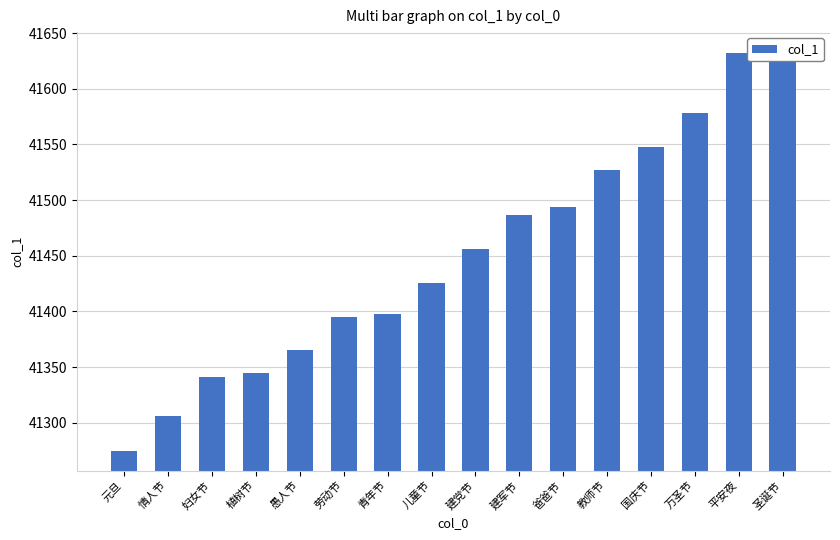

Approximately how many times larger is the value at 平安夜 compared to 植树节?

1.0